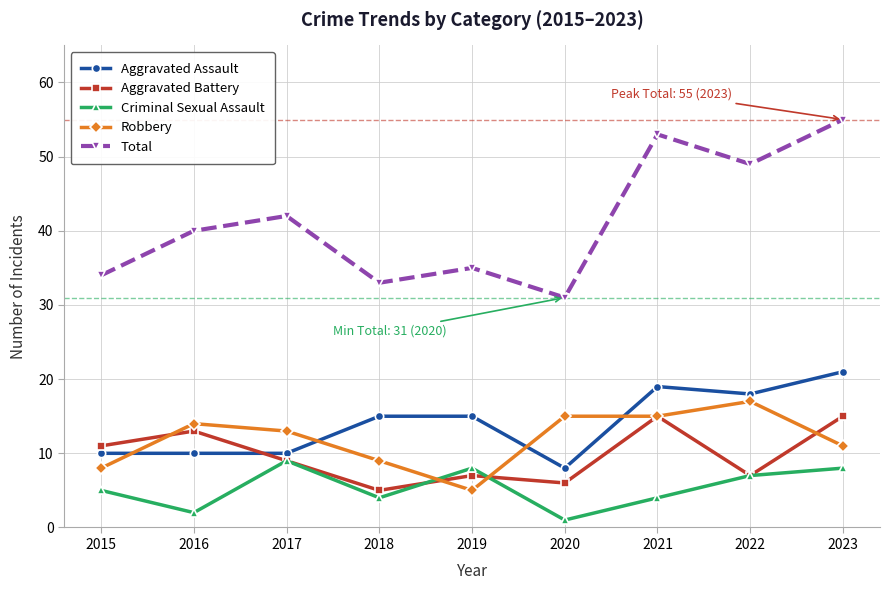

What is the total value across all series at 2021?

106